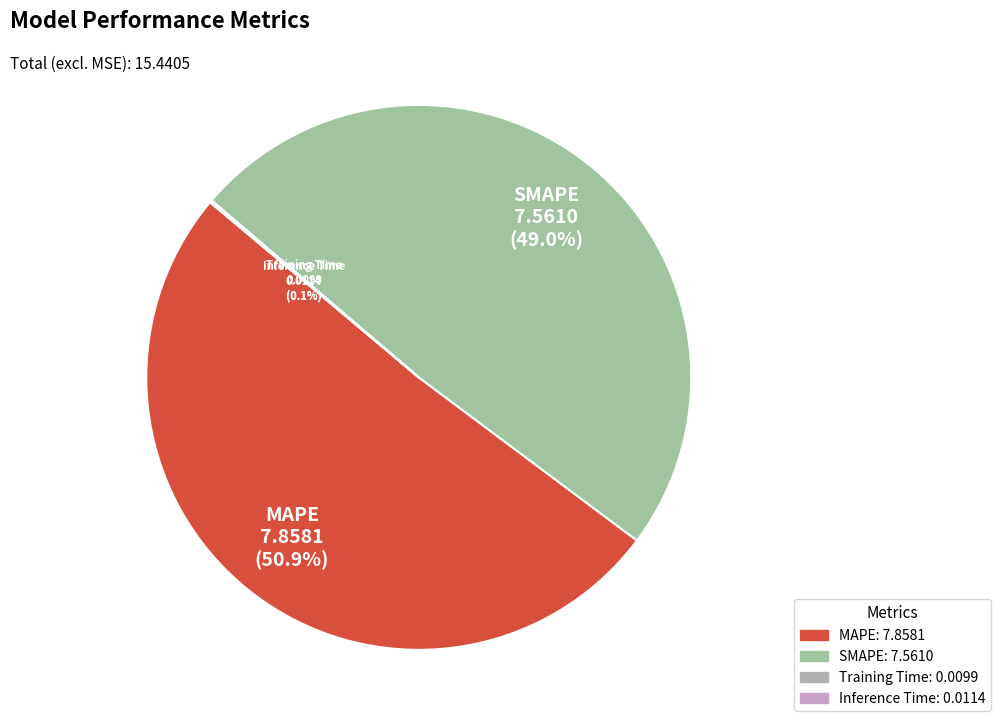

What is the majority slice?

MAPE